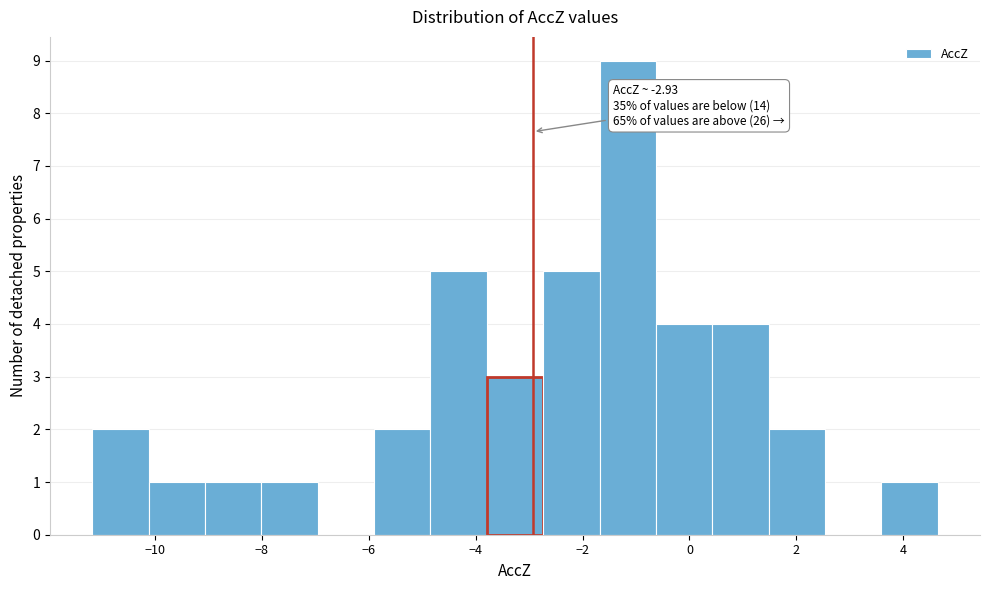

Over which range of the x-axis is the bar tallest?

-1.6 to -0.6